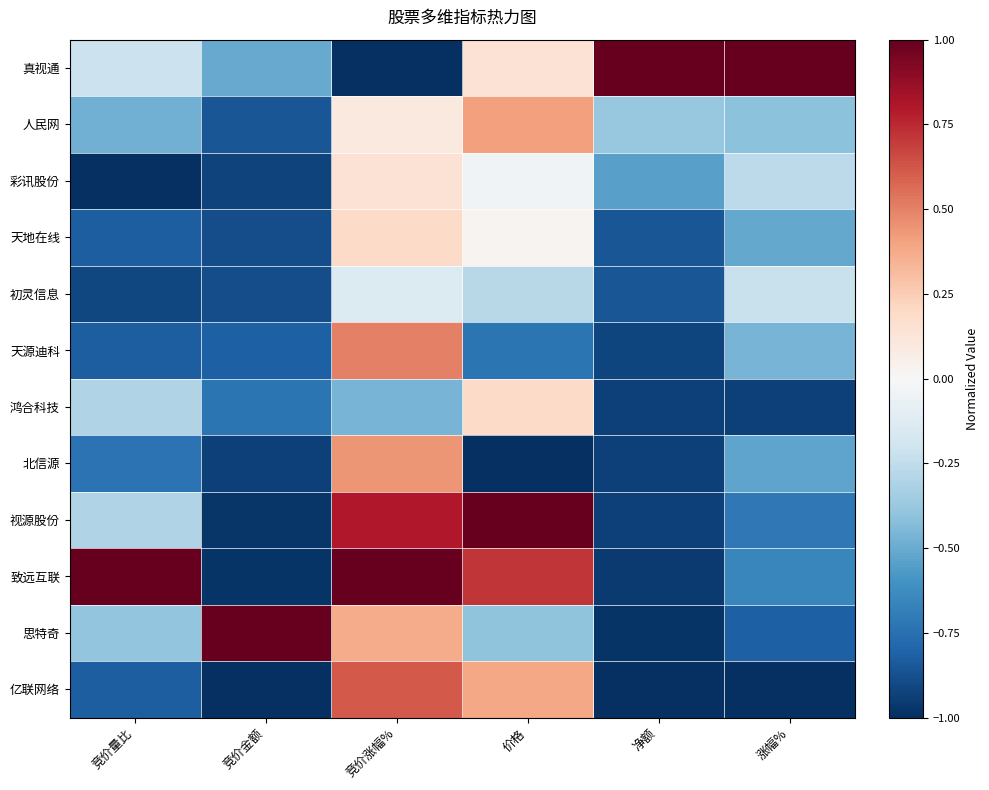

Reading right to left, list all the values displayed in this chart.

真视通: 涨幅%=1.0	净额=1.0	价格=0.1	竞价涨幅%=-1.0	竞价金额=-0.5	竞价量比=-0.2
人民网: 涨幅%=-0.4	净额=-0.4	价格=0.4	竞价涨幅%=0.1	竞价金额=-0.9	竞价量比=-0.5
彩讯股份: 涨幅%=-0.3	净额=-0.5	价格=-0.0	竞价涨幅%=0.1	竞价金额=-0.9	竞价量比=-1.0
天地在线: 涨幅%=-0.5	净额=-0.9	价格=0.0	竞价涨幅%=0.2	竞价金额=-0.9	竞价量比=-0.8
初灵信息: 涨幅%=-0.2	净额=-0.9	价格=-0.3	竞价涨幅%=-0.1	竞价金额=-0.9	竞价量比=-0.9
天源迪科: 涨幅%=-0.5	净额=-0.9	价格=-0.7	竞价涨幅%=0.5	竞价金额=-0.8	竞价量比=-0.8
鸿合科技: 涨幅%=-0.9	净额=-0.9	价格=0.2	竞价涨幅%=-0.5	竞价金额=-0.7	竞价量比=-0.3
北信源: 涨幅%=-0.5	净额=-0.9	价格=-1.0	竞价涨幅%=0.4	竞价金额=-0.9	竞价量比=-0.7
视源股份: 涨幅%=-0.7	净额=-0.9	价格=1.0	竞价涨幅%=0.8	竞价金额=-1.0	竞价量比=-0.3
致远互联: 涨幅%=-0.6	净额=-1.0	价格=0.7	竞价涨幅%=1.0	竞价金额=-1.0	竞价量比=1.0
思特奇: 涨幅%=-0.8	净额=-1.0	价格=-0.4	竞价涨幅%=0.4	竞价金额=1.0	竞价量比=-0.4
亿联网络: 涨幅%=-1.0	净额=-1.0	价格=0.4	竞价涨幅%=0.6	竞价金额=-1.0	竞价量比=-0.8